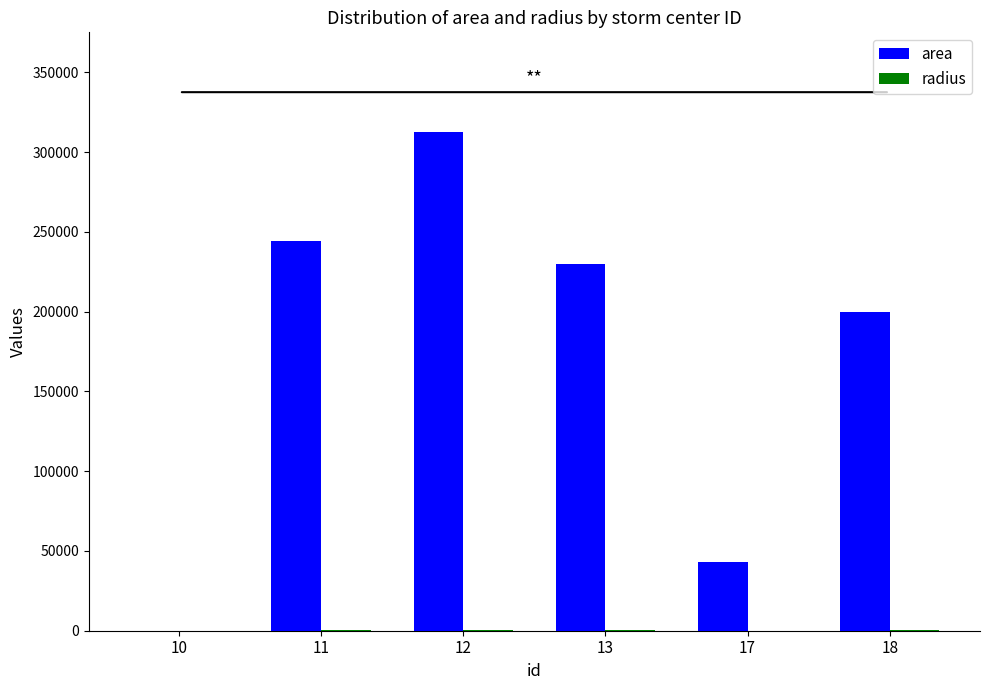

What is the difference between the area values at 18 and 11?

44687.5